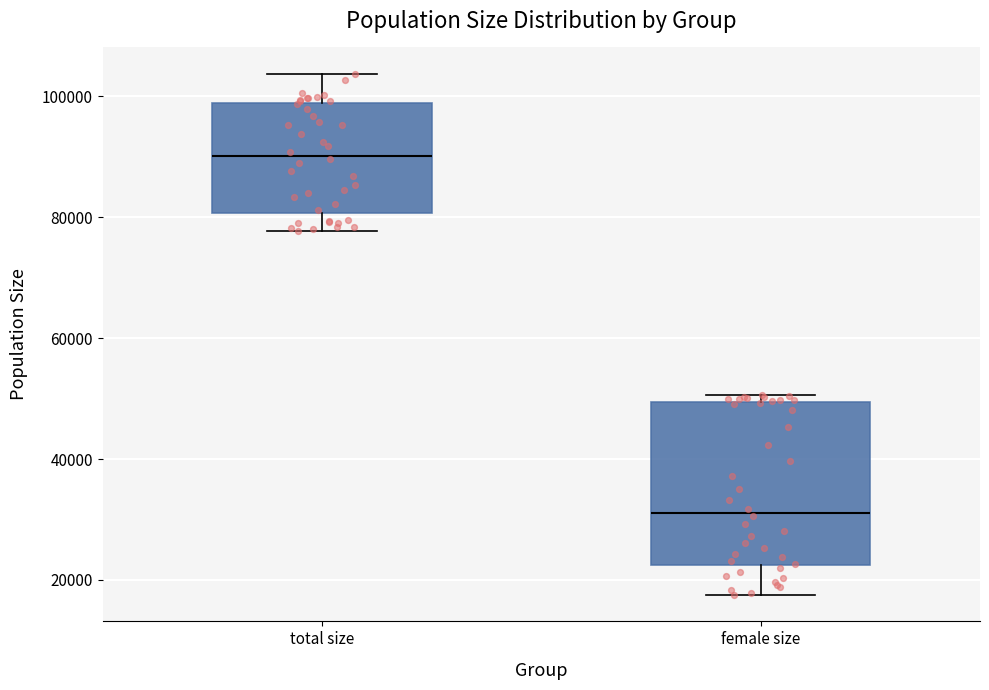

Reading left to right, transcribe this box plot: for each box, give where its median line is, the range the box spans, and where its two whiskers end, as read against the y-axis. The values are not printed on the chart, so give them approximately, as read against the axis.

total size: median 90000, box 80000 to 98000, whiskers 78000 to 104000
female size: median 32000, box 22000 to 50000, whiskers 18000 to 50000 (just above the box's upper edge)